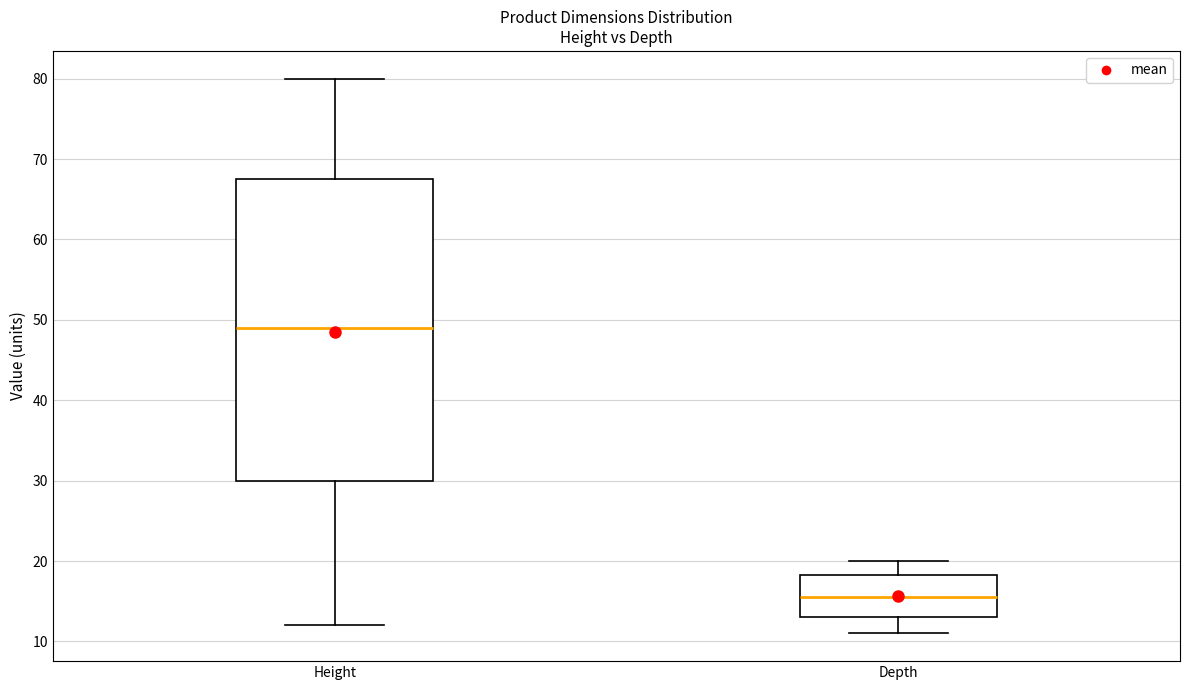

Which box has the highest median line?

Height